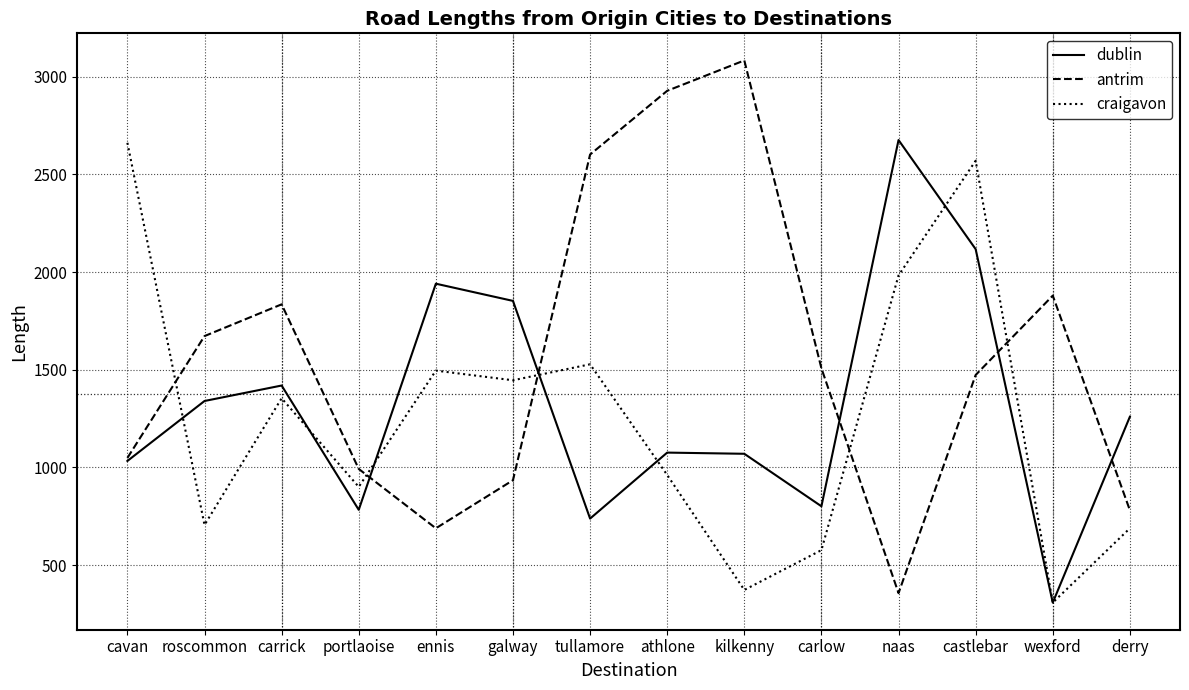

True or false: dublin and antrim cross at least once.

True